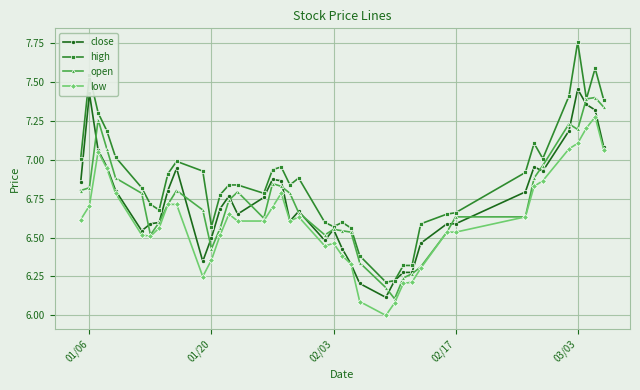

Which series has the largest range (max minus min)?

high